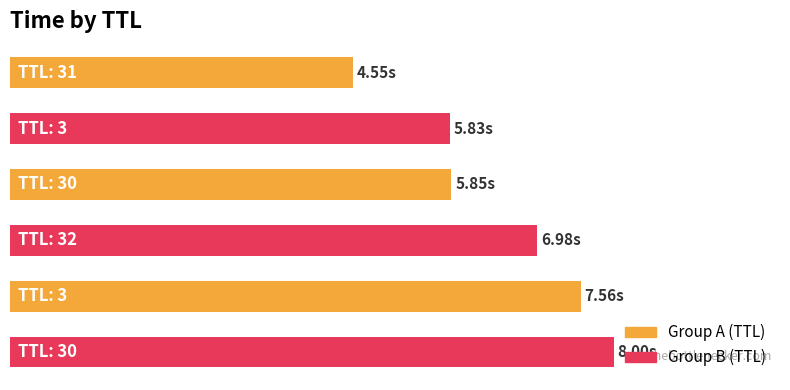

What is the difference between the maximum and minimum values?

3.5